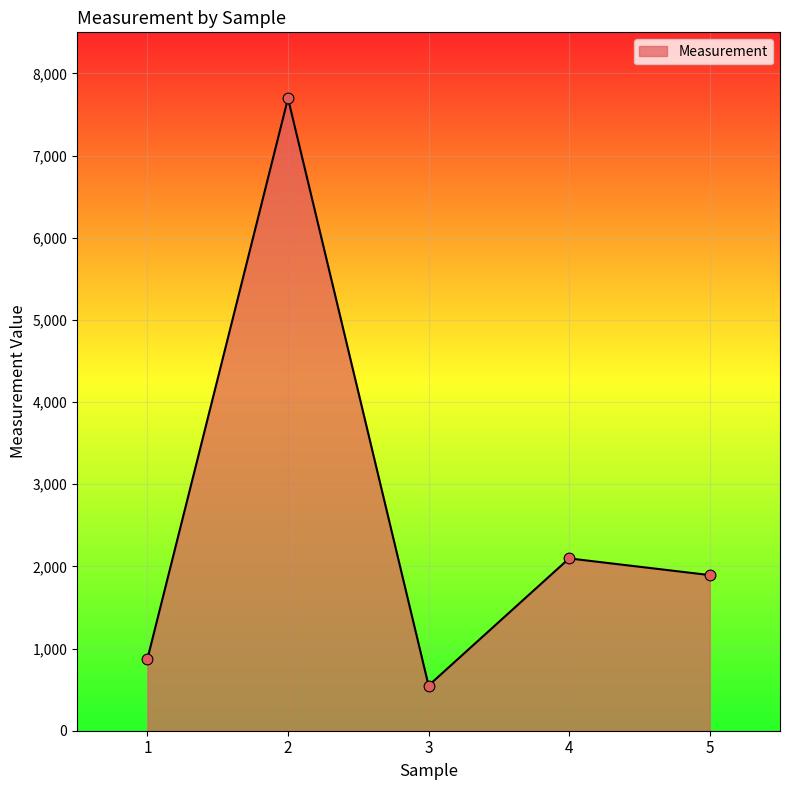

Between 1 and 5, which is larger?

5